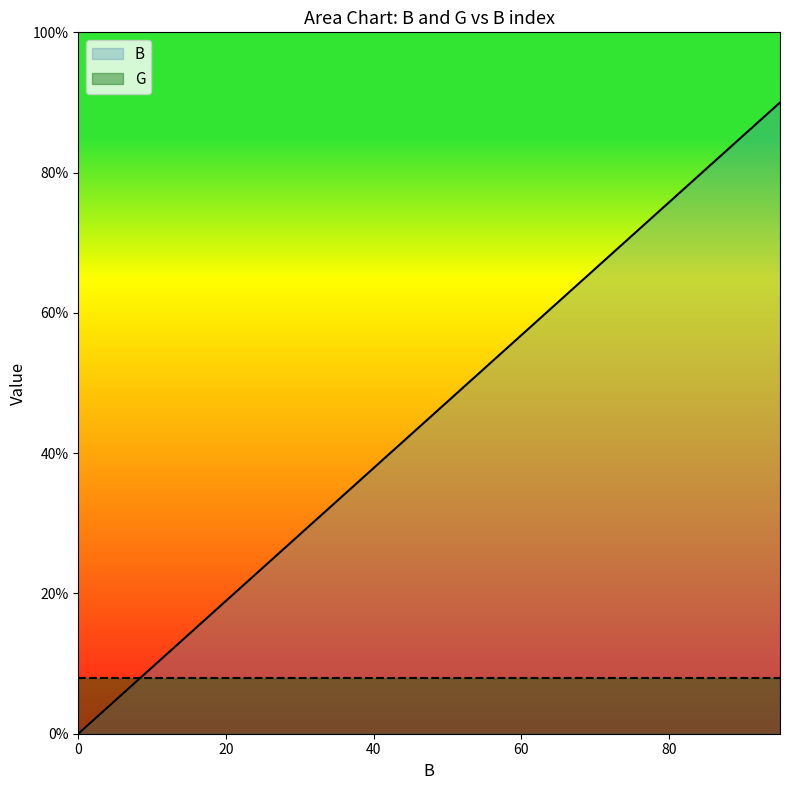

What is the sum of the values at 80 and 95?

165.8